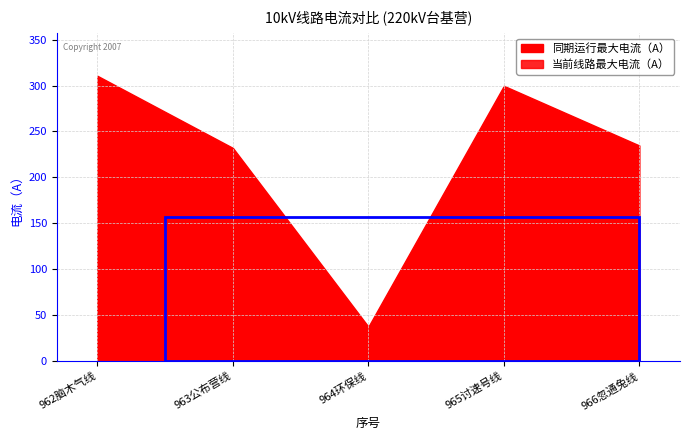

How many lines are shown in the chart?

2